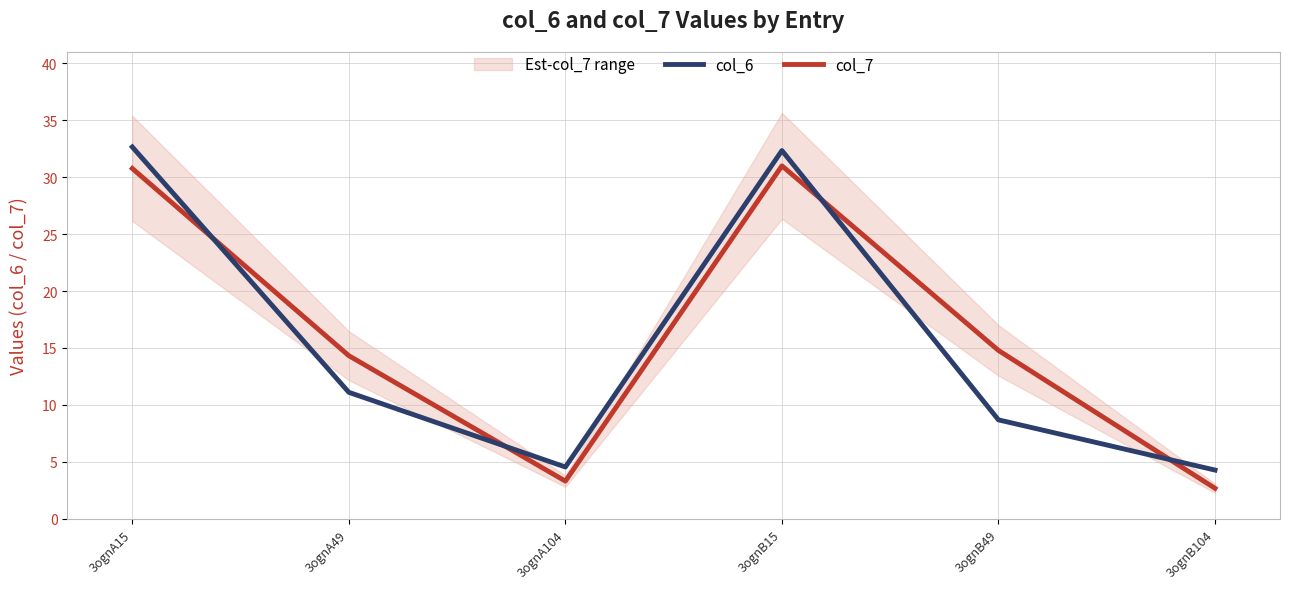

Is it true that col_7 equals 20.3 at 3ognB15?

False